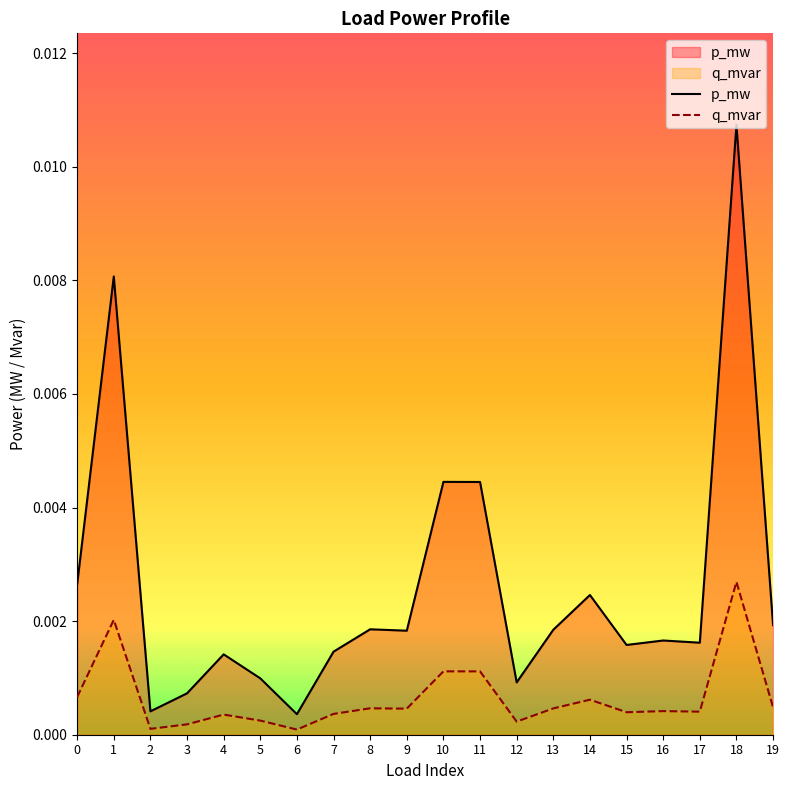

Count the number of data series in this chart.

2